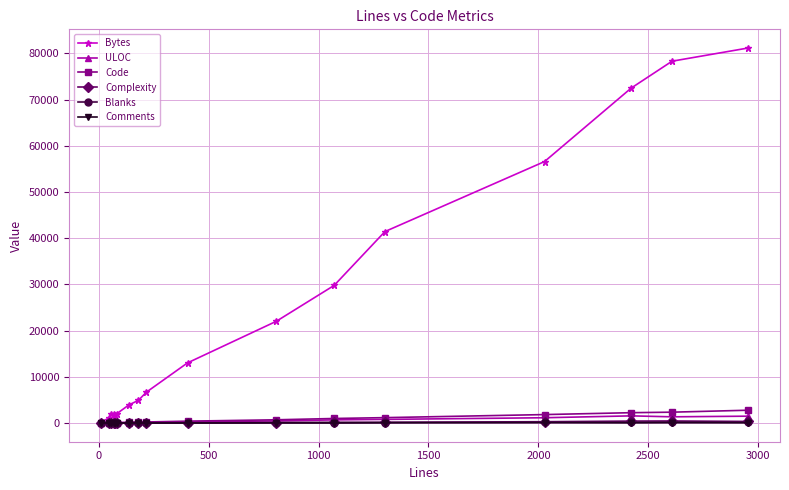

At how many categories does at least one series exceed 37123?

5